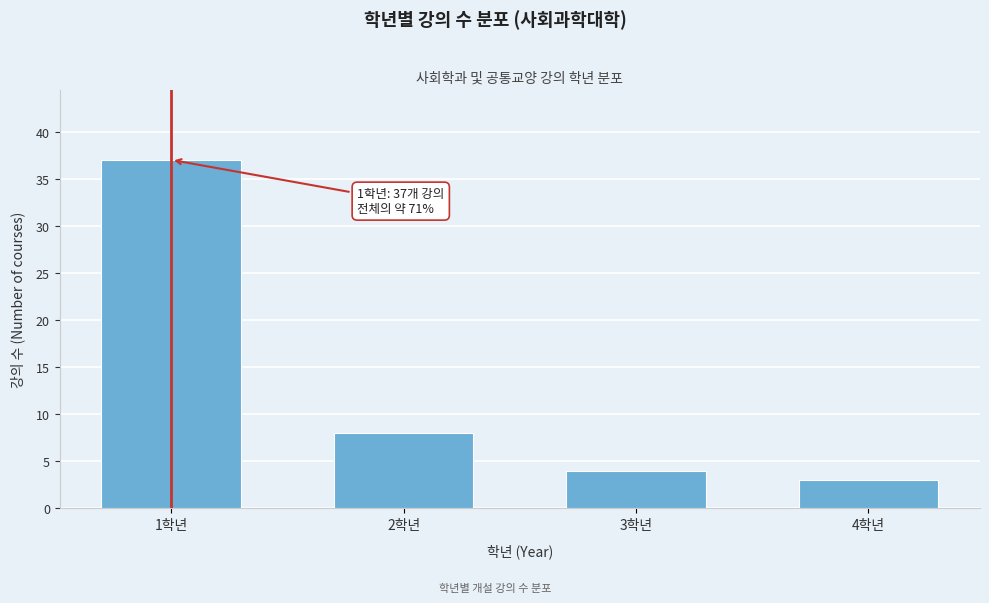

Reading right to left, list all the values displayed in this chart.

4학년=3	3학년=4	2학년=8	1학년=37